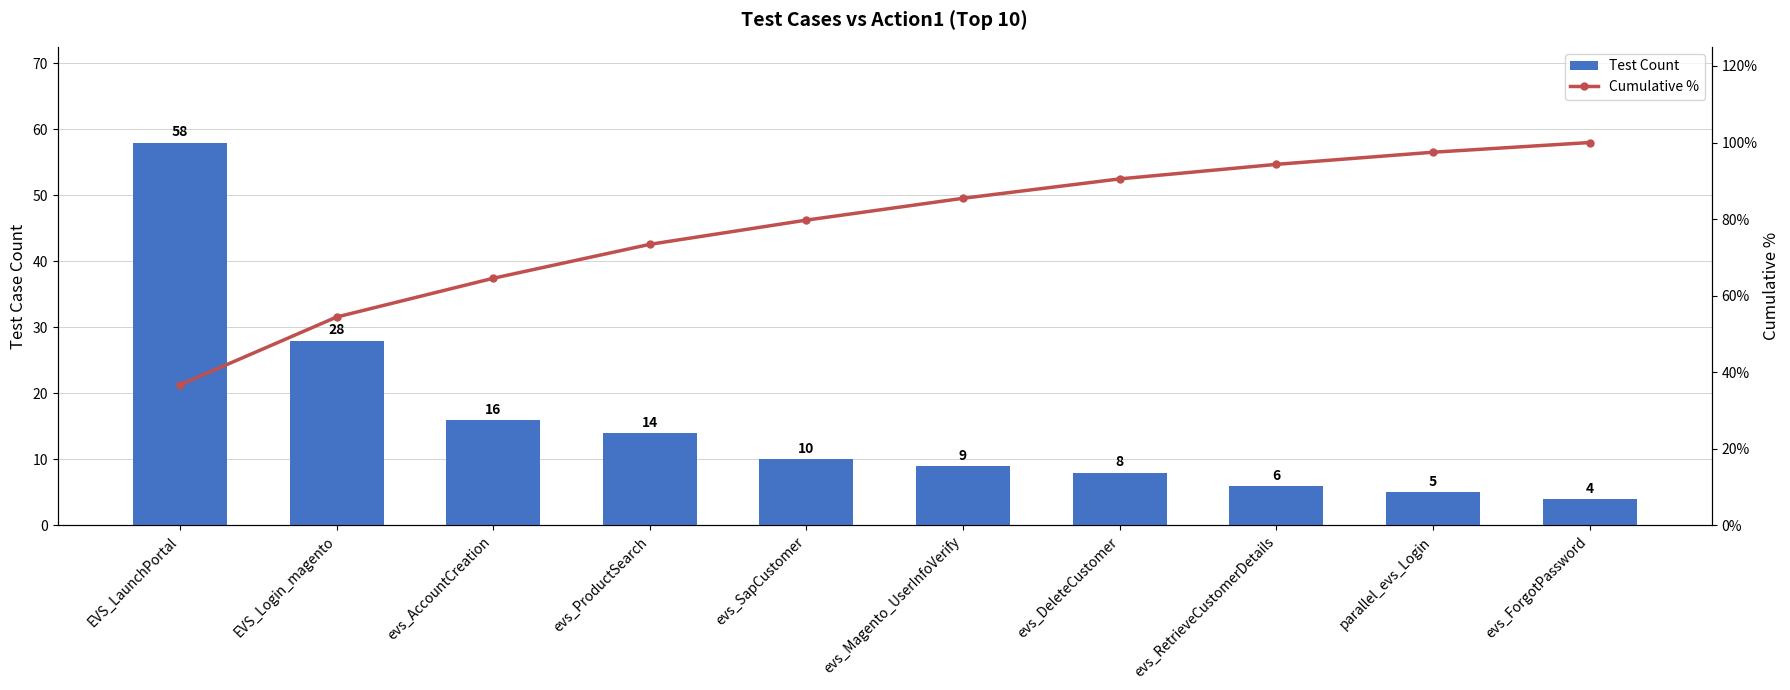

What is the lowest value of the Test Count series?

4.0